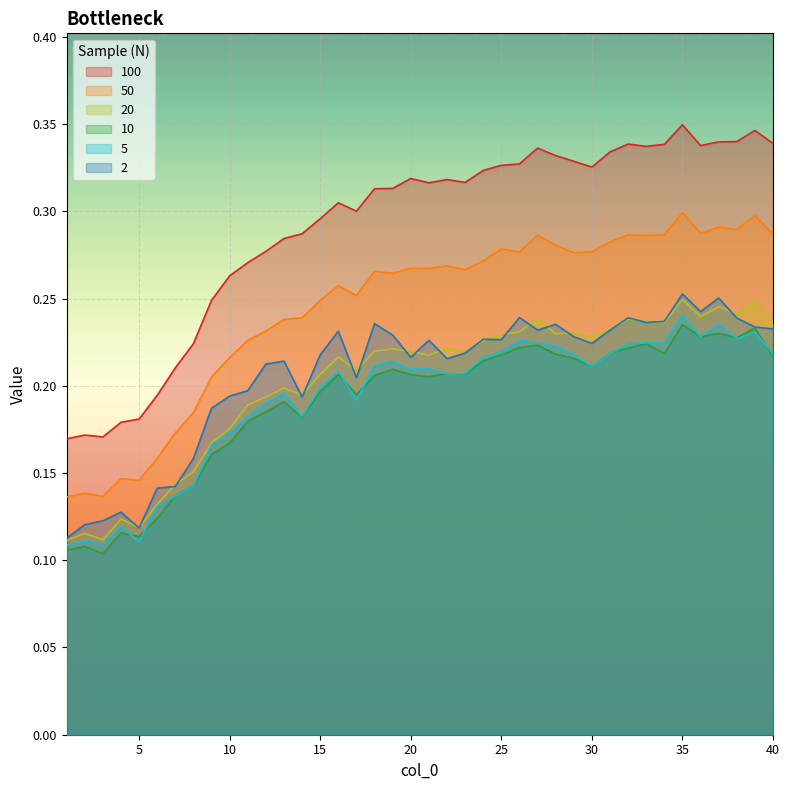

Which category has the lowest value in the 2 series?

1